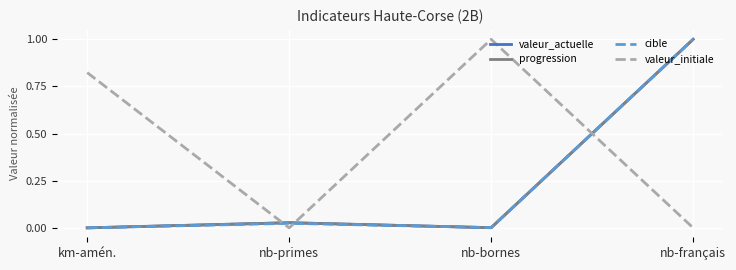

How many times do cible and valeur_initiale cross each other?

3